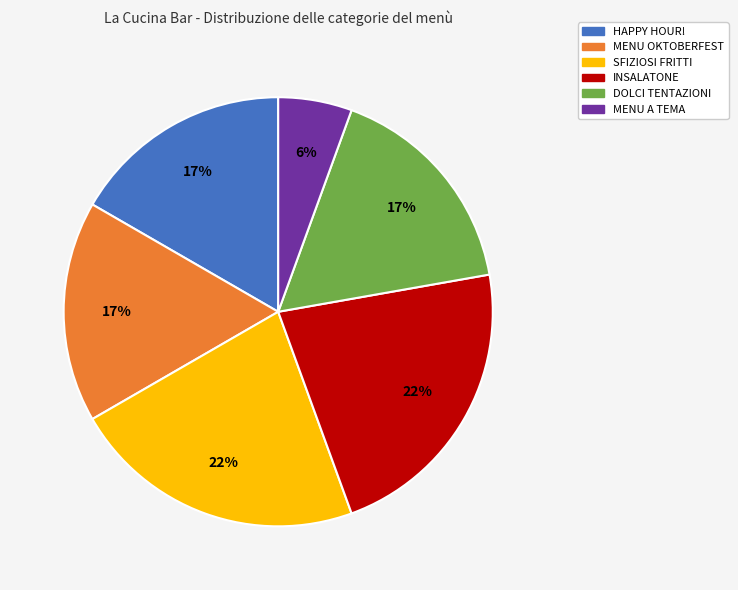

Is there a majority slice in this chart?

No